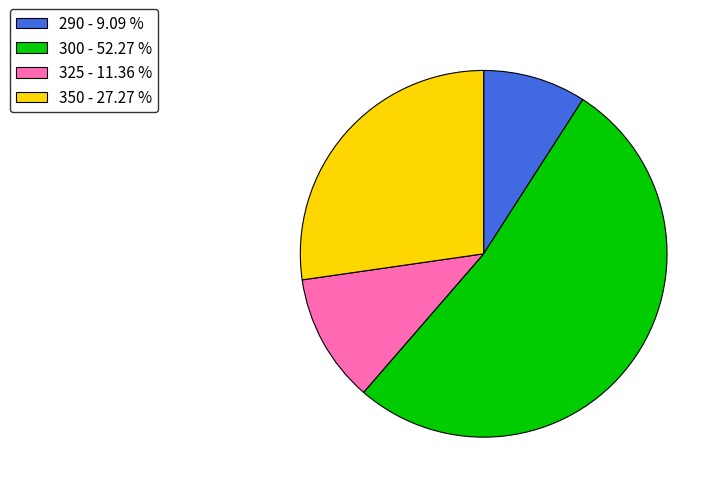

What is the ratio of the value at 290 - 9.09 % to the value at 350 - 27.27 %?

0.3